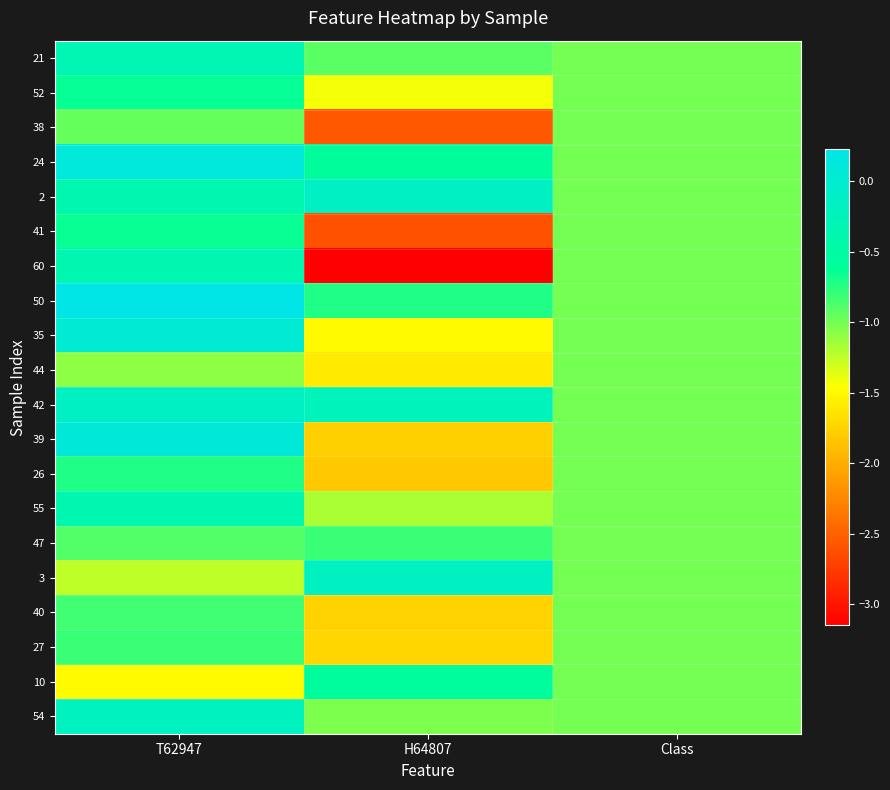

Which label corresponds to the smallest value in the chart?

H64807